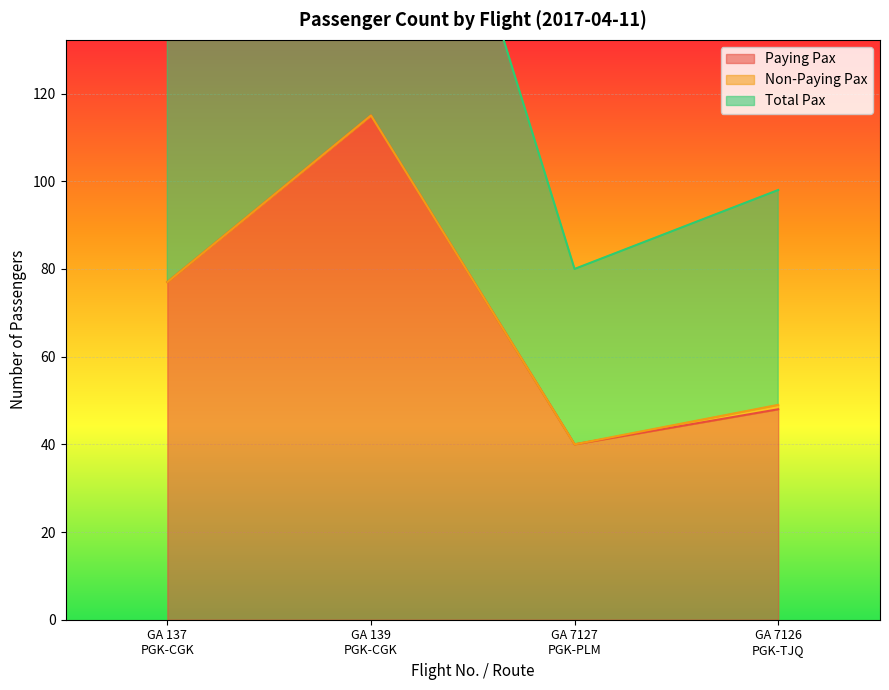

Where is Total Pax nearest to the value 77?

GA 137
PGK-CGK